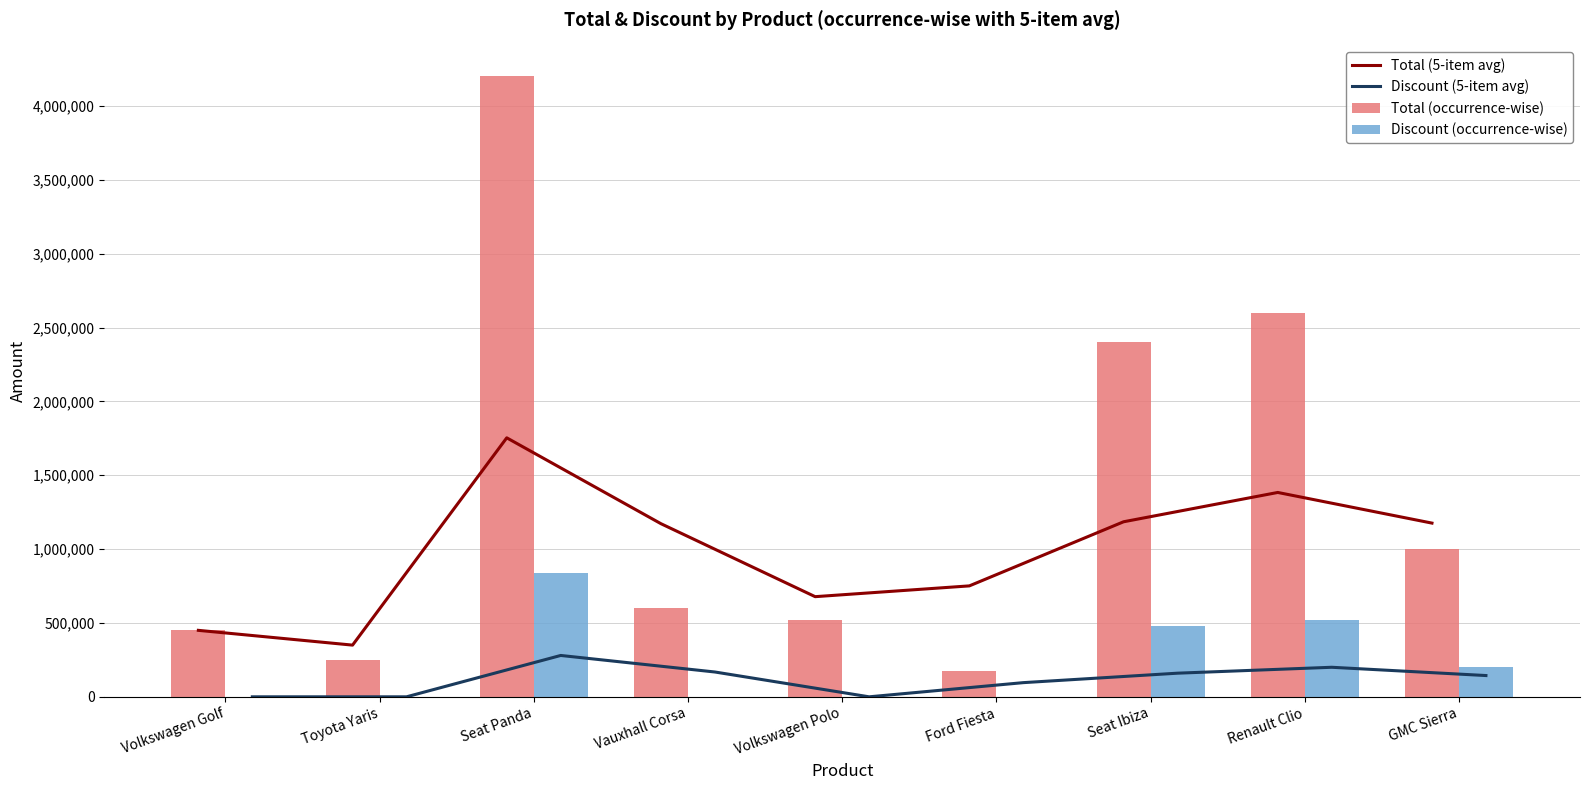

Rank the categories by Total (occurrence-wise) value from lowest to highest.

Ford Fiesta, Toyota Yaris, Volkswagen Golf, Volkswagen Polo, Vauxhall Corsa, GMC Sierra, Seat Ibiza, Renault Clio, Seat Panda